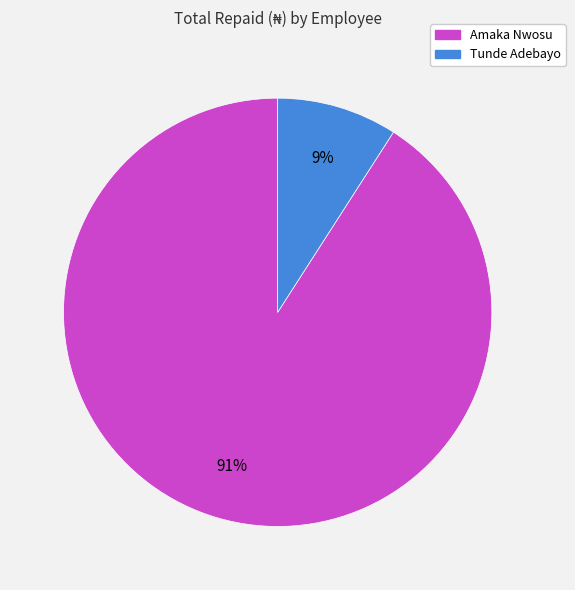

What is the largest slice in the pie chart?

Amaka Nwosu